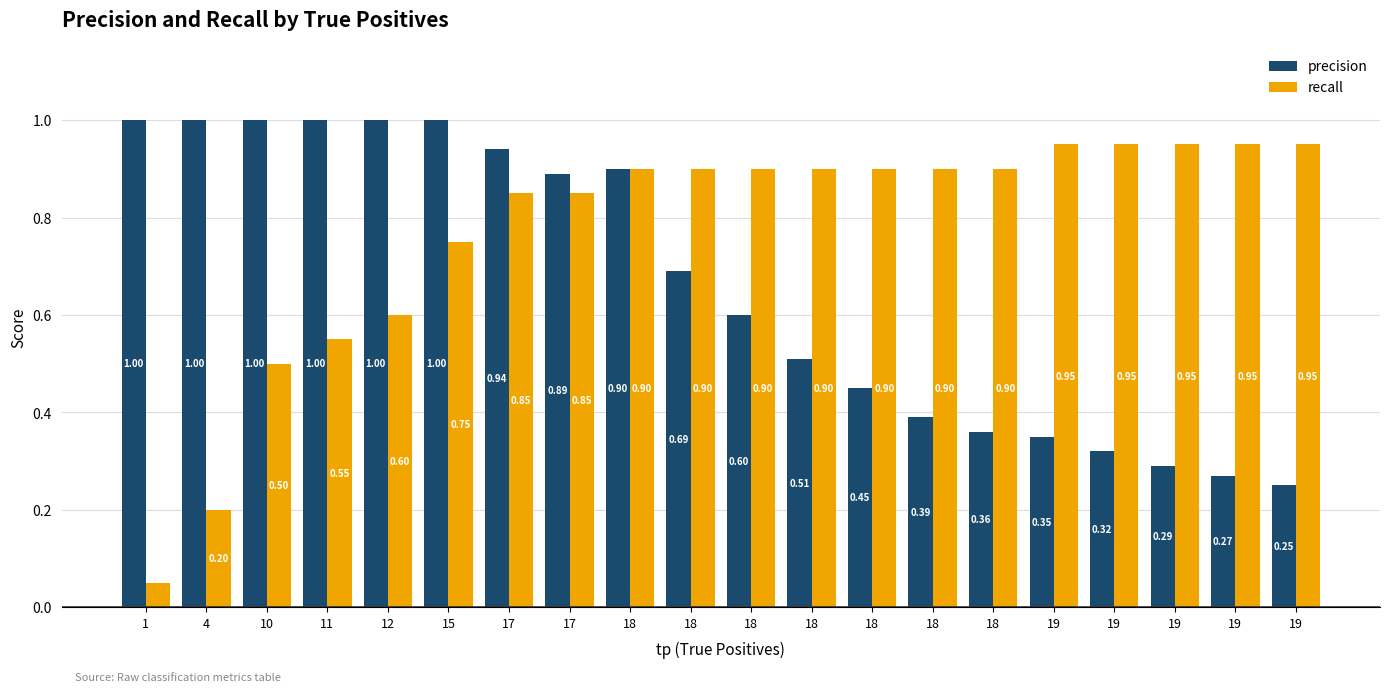

List the series in order of their overall mean, lowest first.

precision, recall